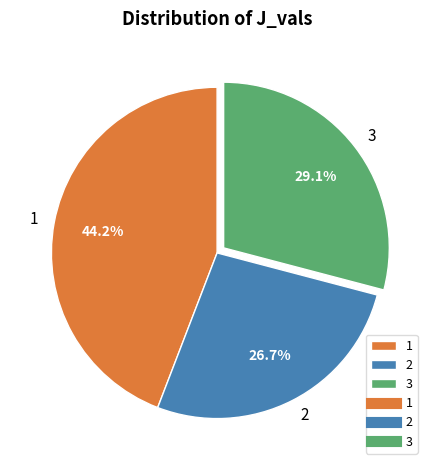

To the nearest percent, what is the difference between the 3 and 2 slice percentages?

2%